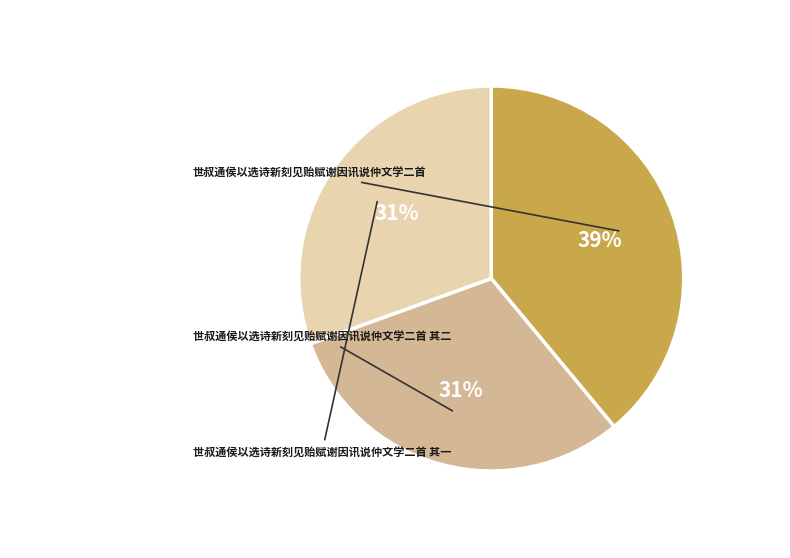

Rank the categories by value from lowest to highest.

世叔通侯以选诗新刻见贻赋谢因讯说仲文学二首 其一, 世叔通侯以选诗新刻见贻赋谢因讯说仲文学二首 其二, 世叔通侯以选诗新刻见贻赋谢因讯说仲文学二首